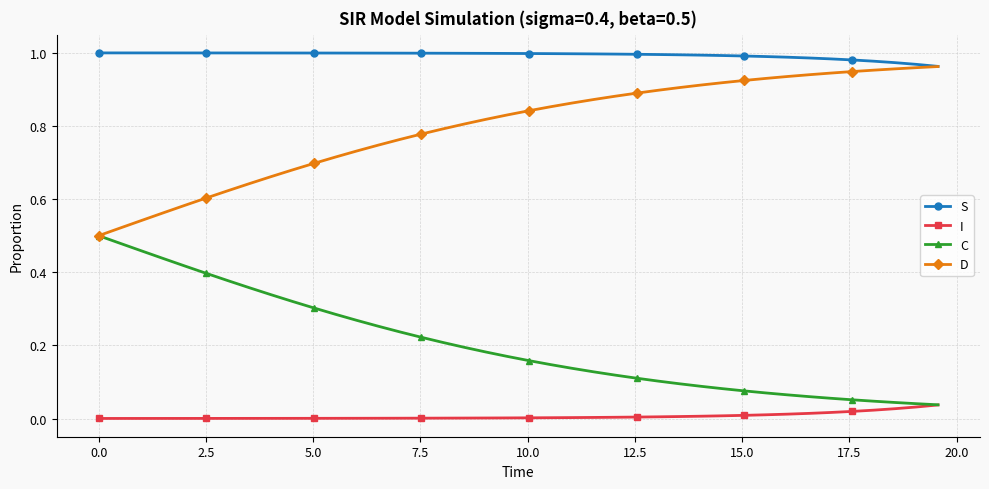

Which series has the largest total across all categories?

S